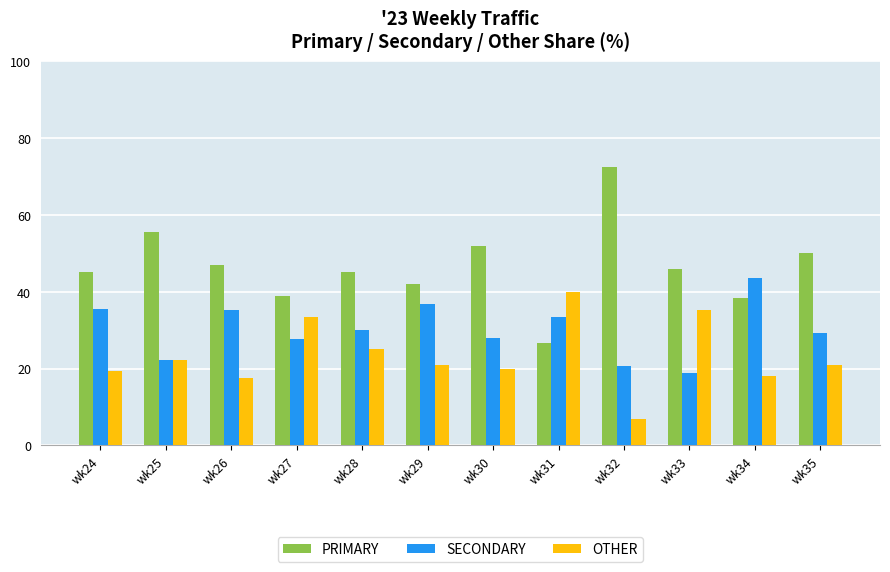

Between wk26 and wk32, which series saw the biggest shift?

PRIMARY